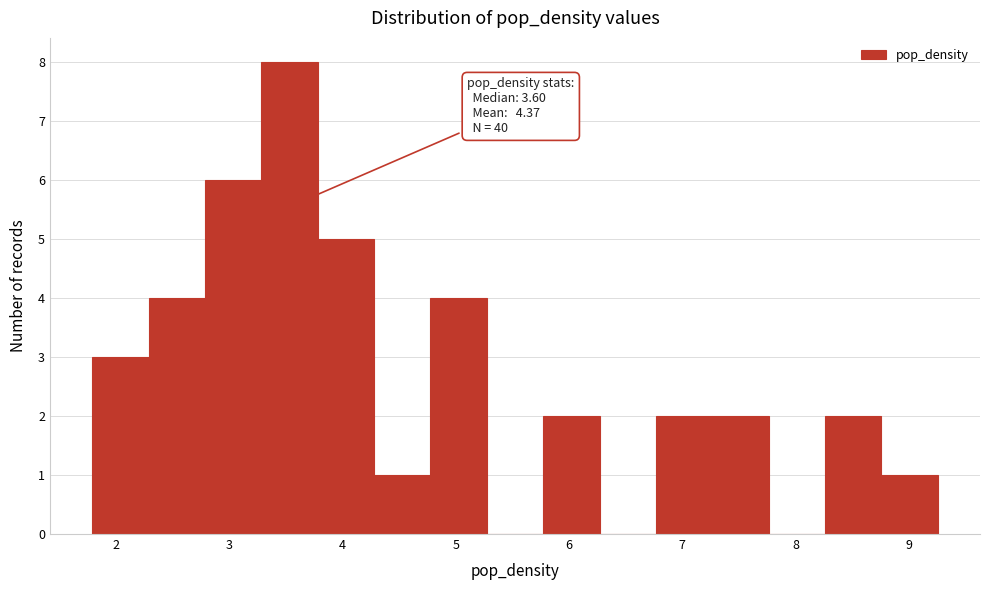

Which range on the x-axis has the tallest bar?

3.3 to 3.8